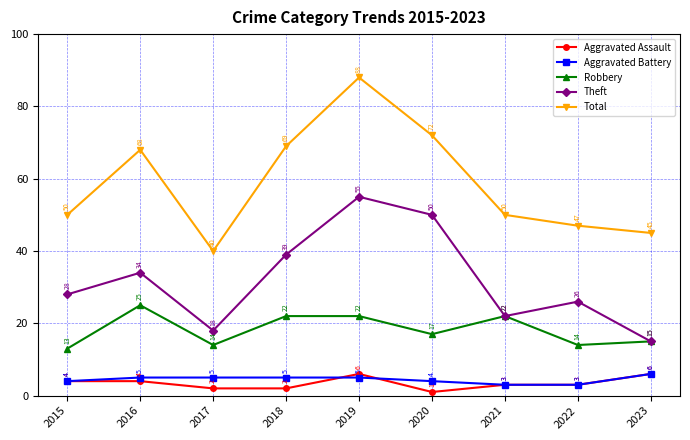

Where is Total nearest to the value 64?

2016